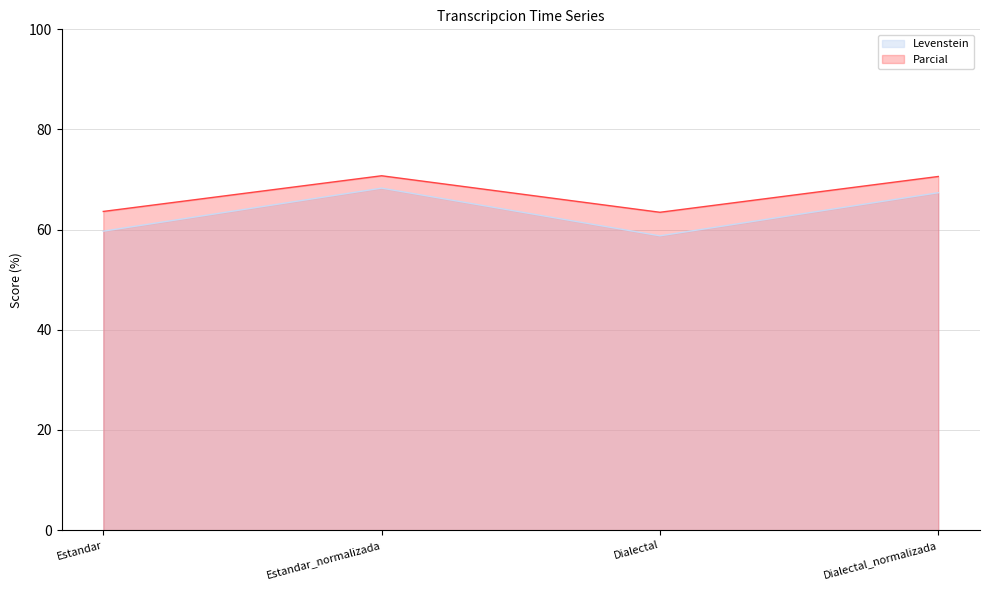

Rank the categories by Parcial value from highest to lowest.

Estandar_normalizada, Dialectal_normalizada, Estandar, Dialectal